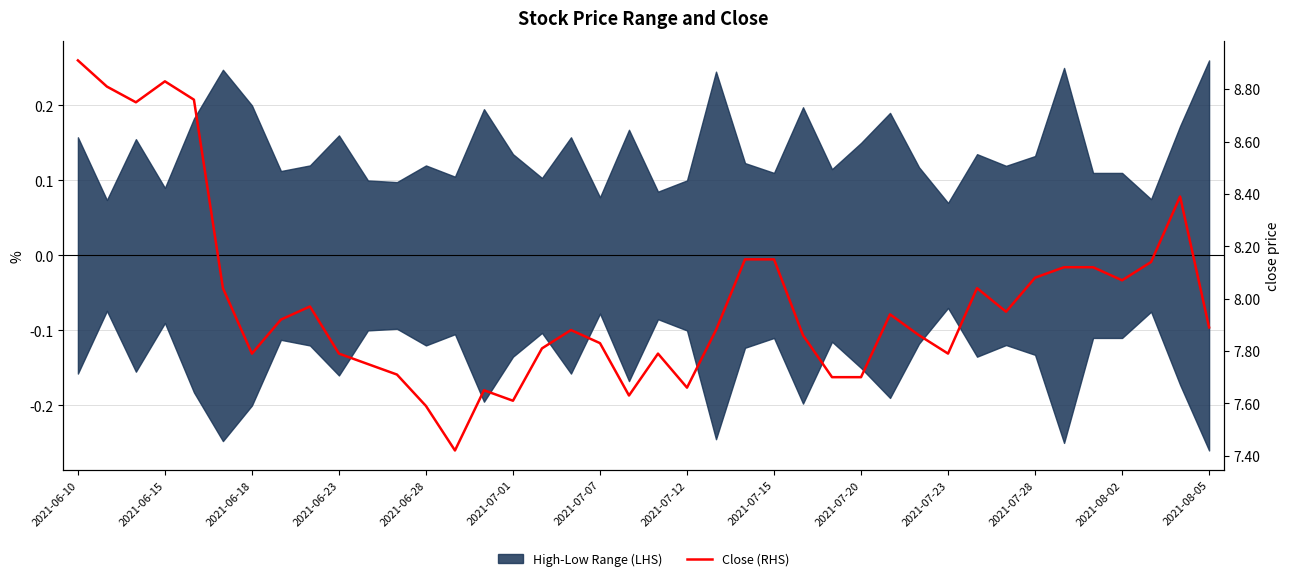

How many data points does each series have?

40